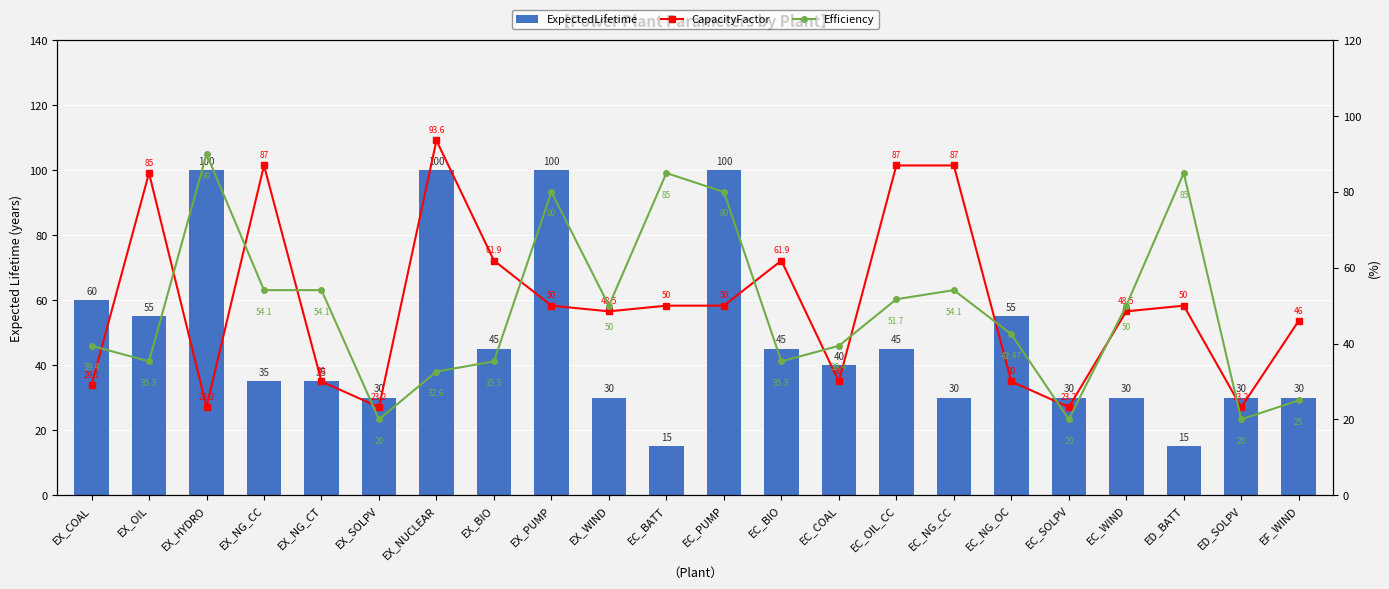

What is the maximum value for Efficiency?

90.0